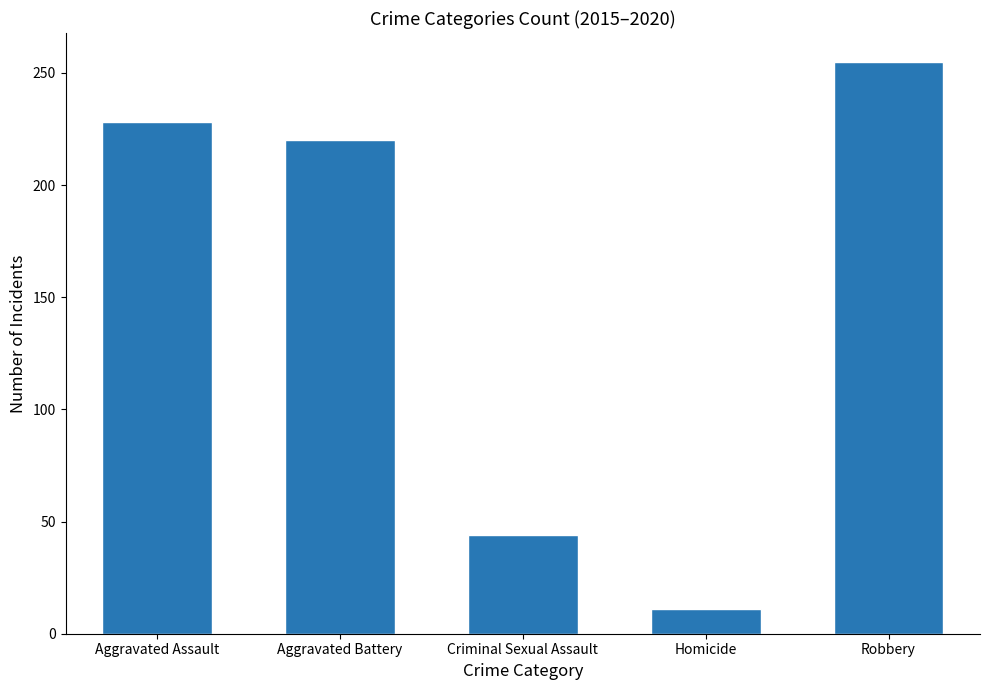

What is the label of the 2nd bar from the right?

Homicide